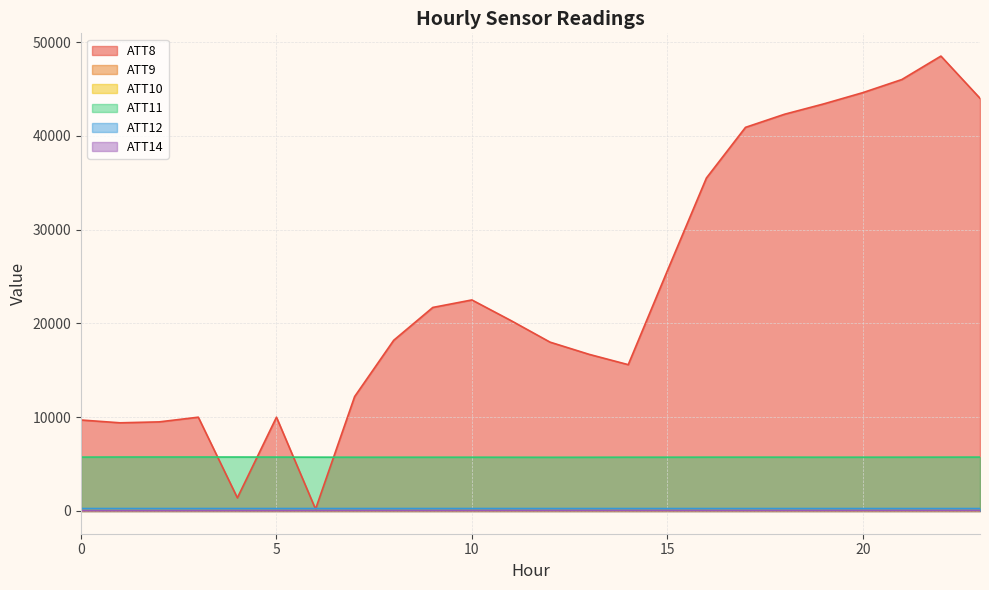

At 10, list the series in order from largest to smallest.

ATT8, ATT11, ATT12, ATT9, ATT14, ATT10